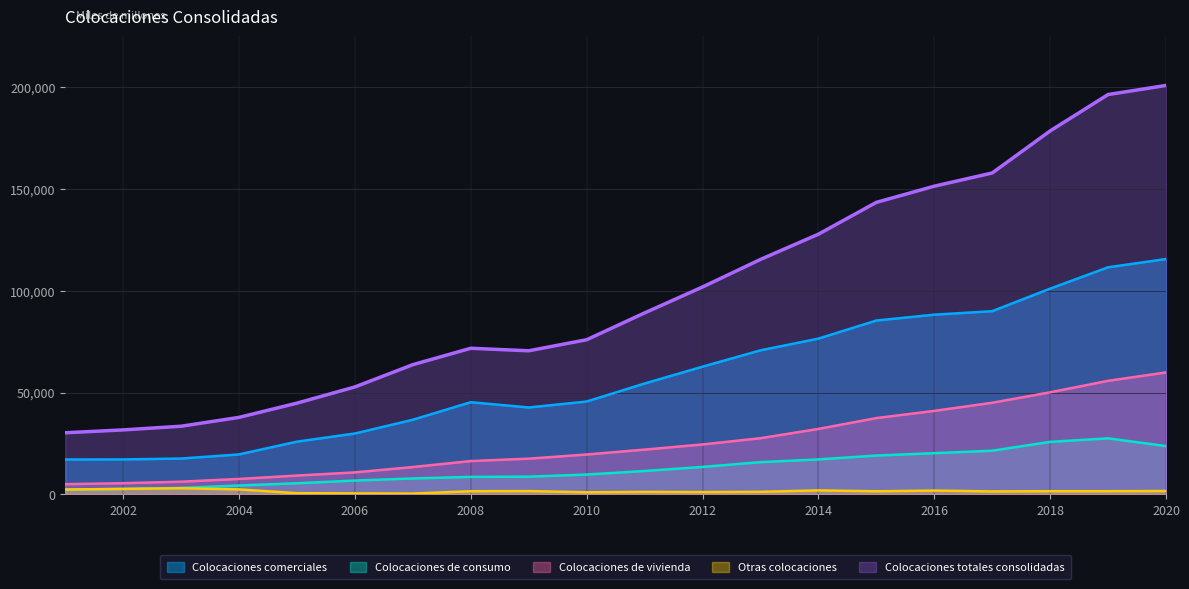

Does the chart display data point markers on the line(s)?

No